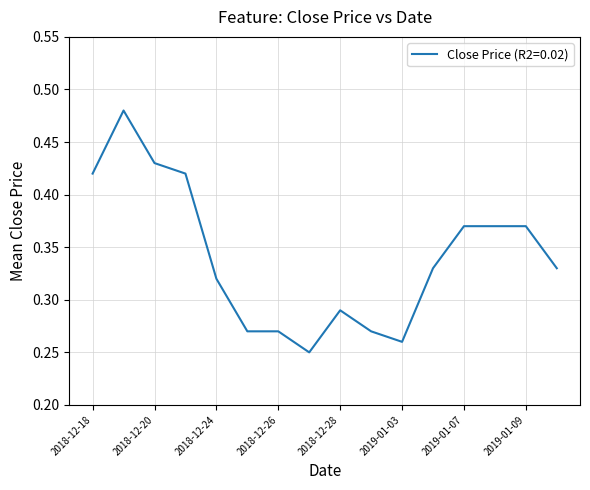

Which category has the highest value across all series?

2018-12-19